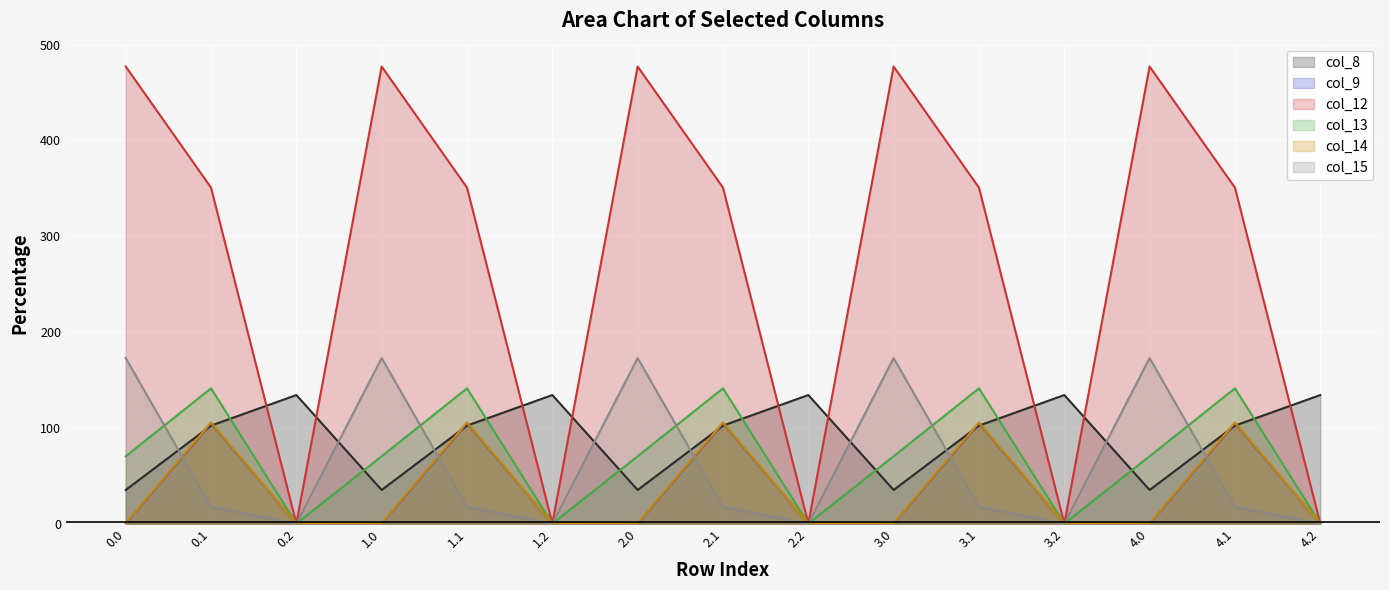

Which series changed the most between 0.0 and 3.1?

col_15